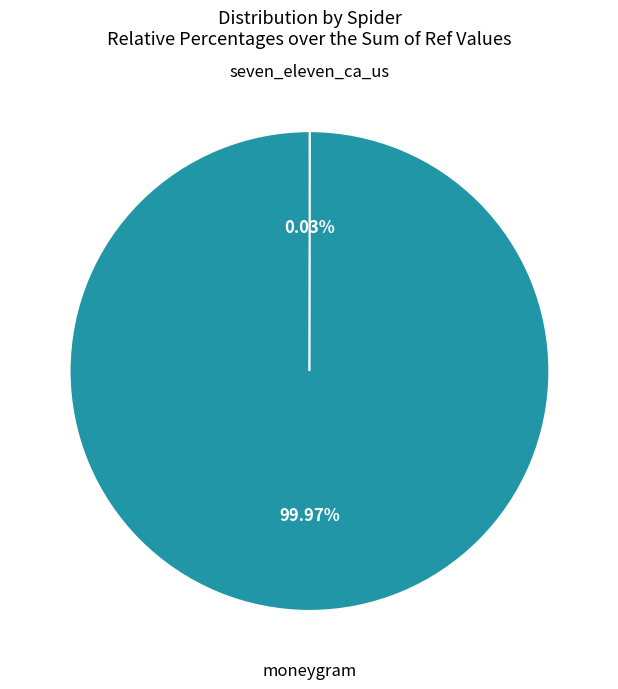

Is there any slice that represents more than half of the pie?

Yes